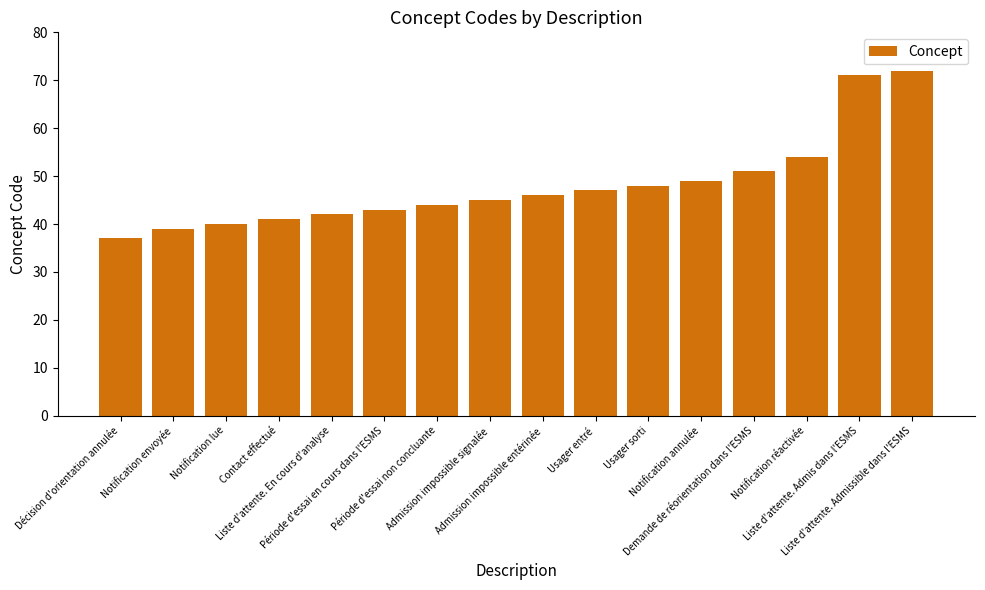

At which category does the chart reach its peak across all series?

Liste d'attente. Admissible dans l'ESMS